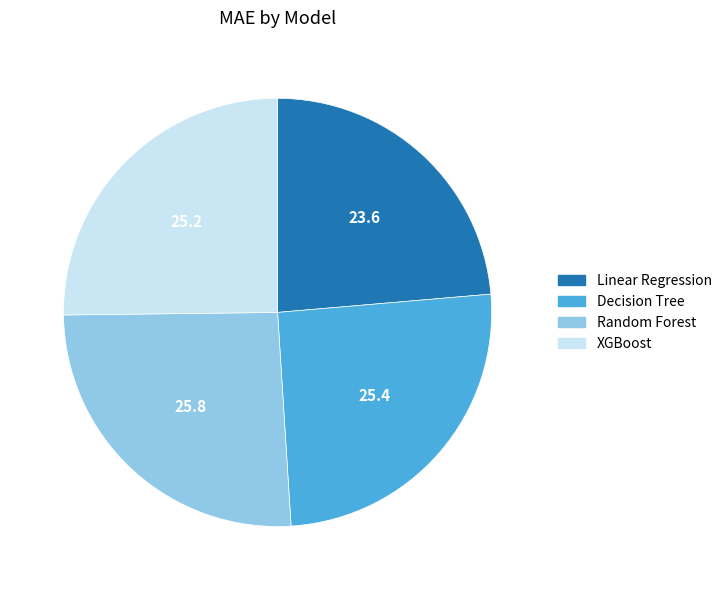

Combined, do Linear Regression and Decision Tree account for over 50%?

No